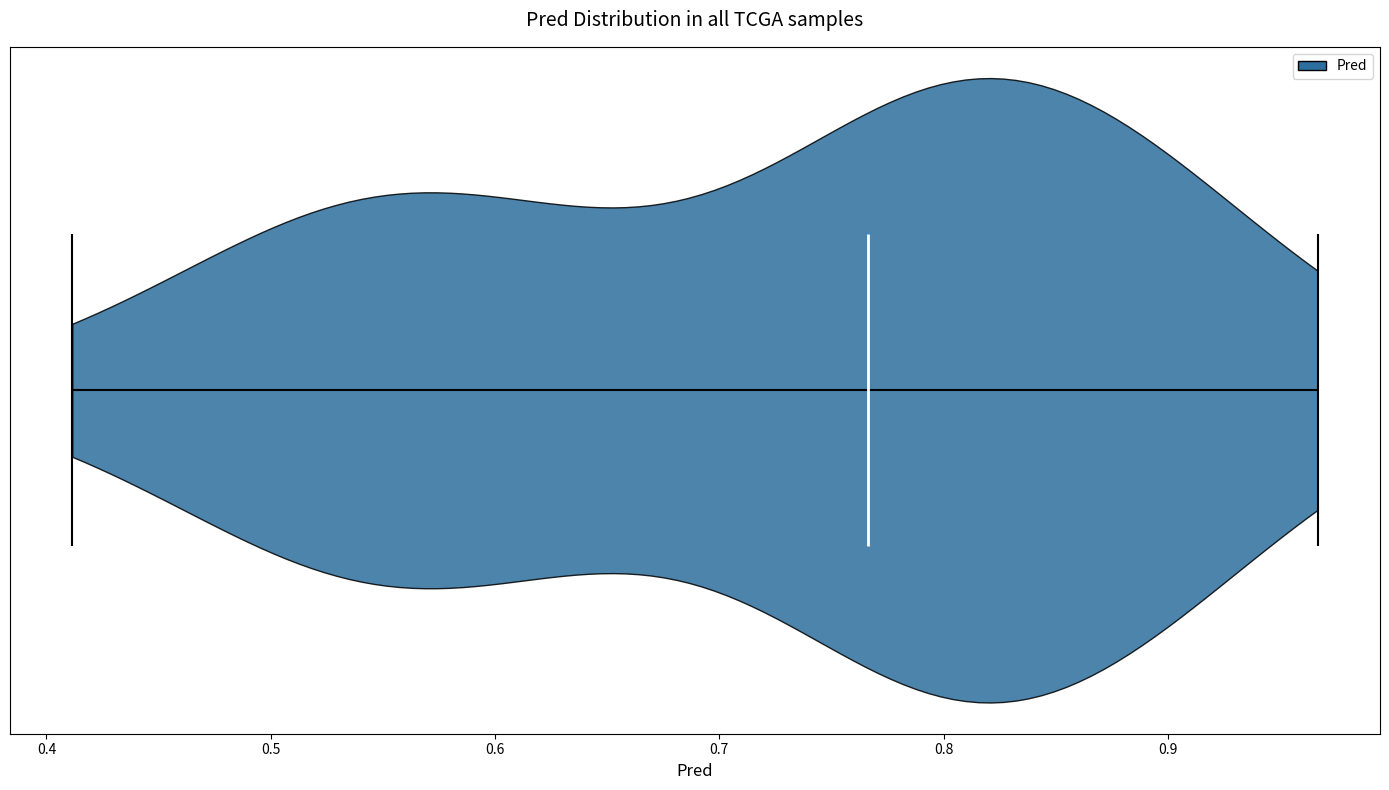

Where does the median line of the violin sit on the x-axis? The values are not printed on the chart, so give them approximately, as read against the axis.

0.77